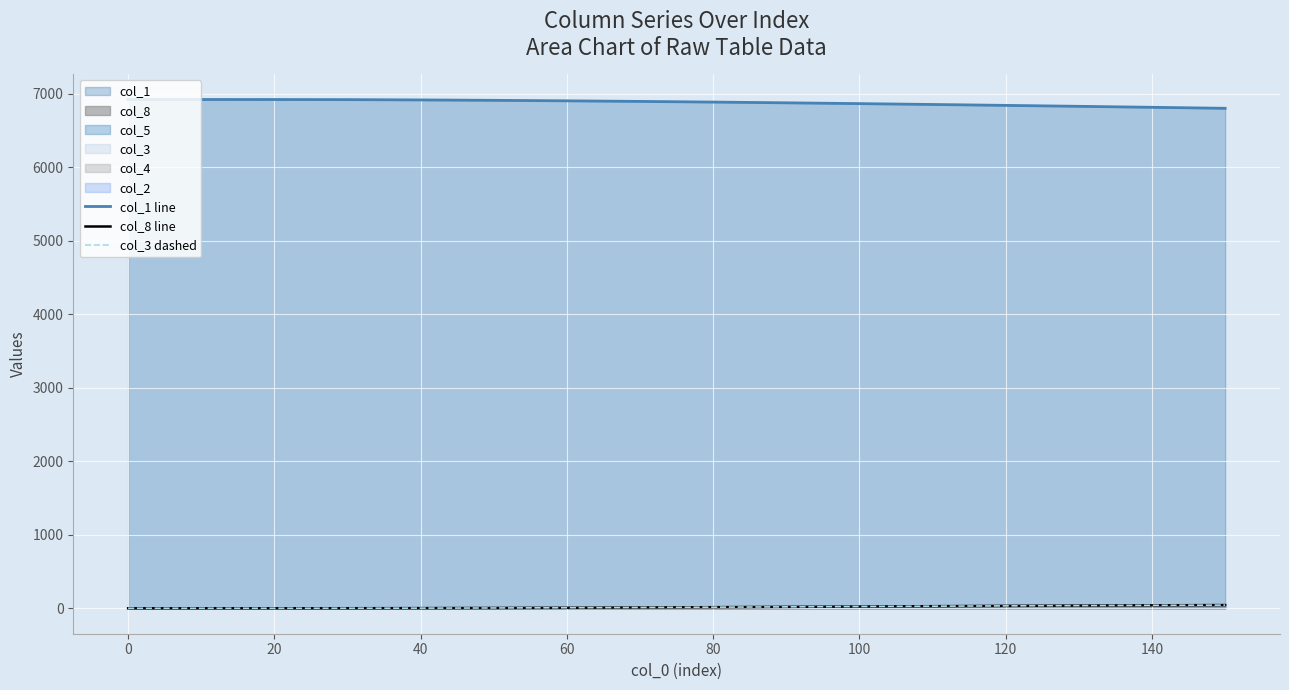

True or false: col_1 line and col_3 dashed cross at least once.

False